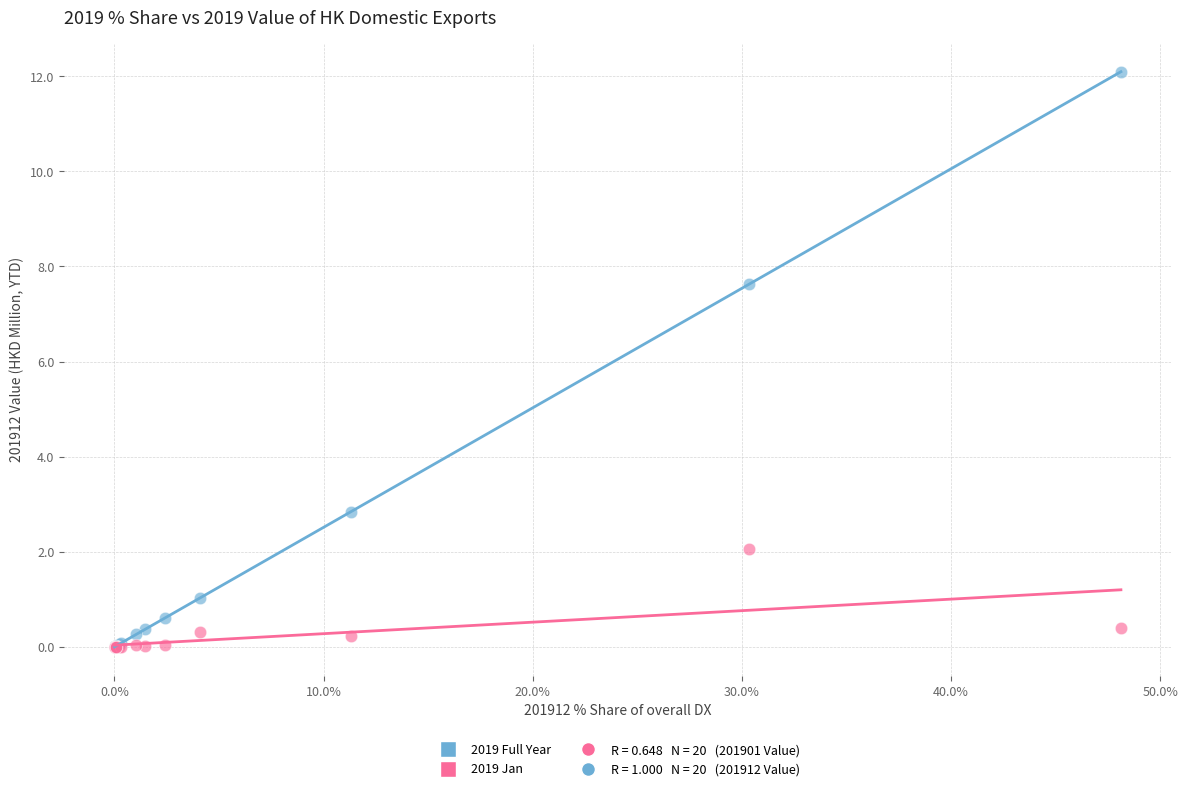

Across all series, what Y value is closest to 6?

7.6